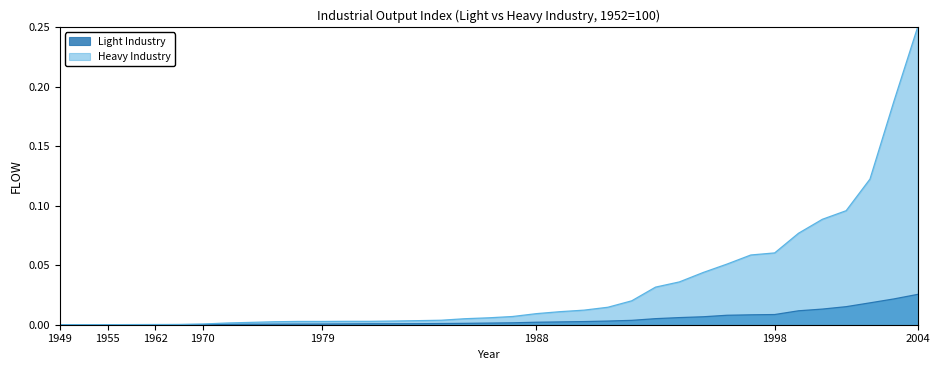

True or false: Light Industry has a value of 0.0 at 1978.

False